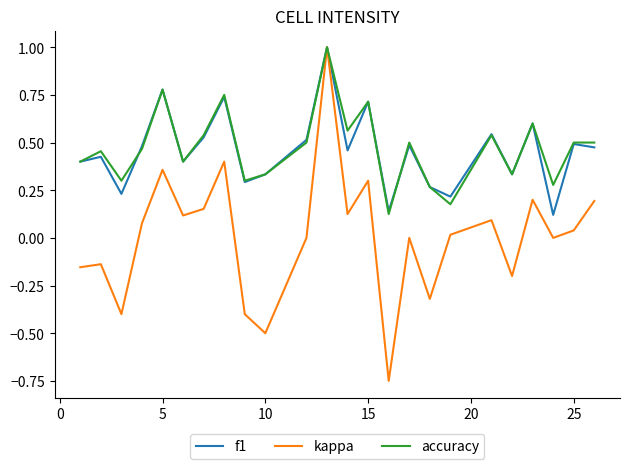

Which series has the largest range (max minus min)?

kappa